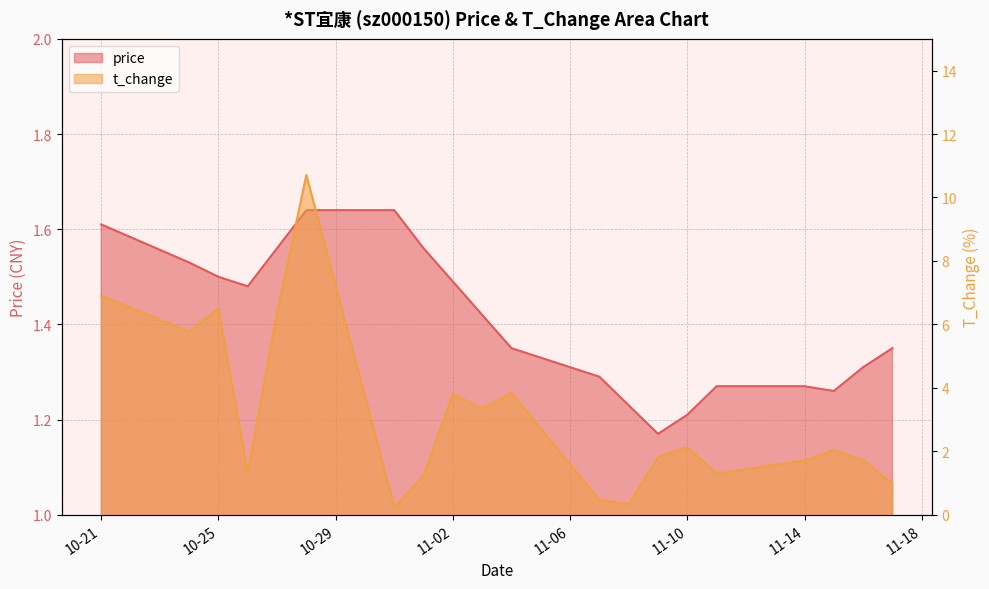

Does the chart display data point markers on the line(s)?

No